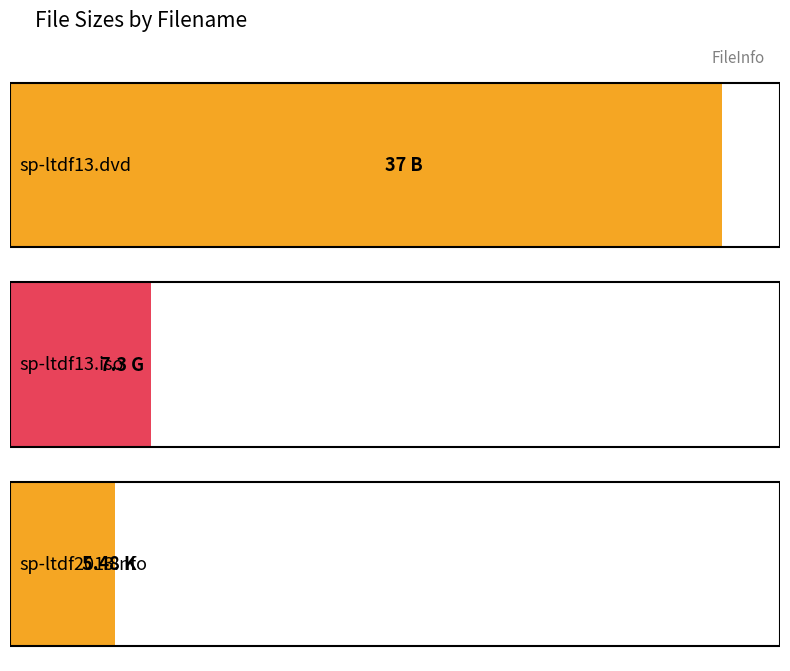

What is the change in value from sp-ltdf13.iso to sp-ltdf2013.nfo?

-1.8